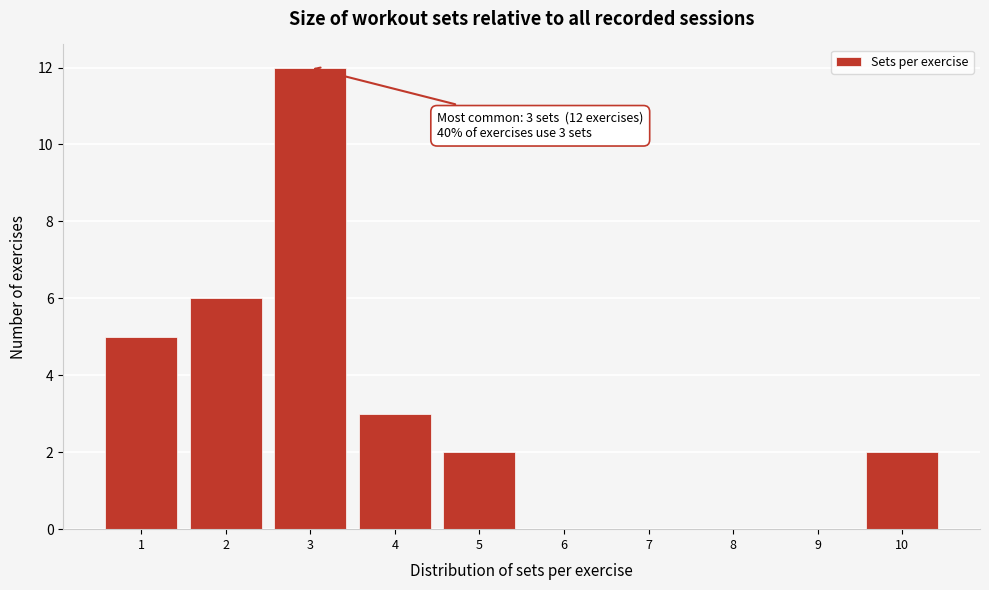

Over which range of the x-axis is the bar tallest?

2.5 to 3.5